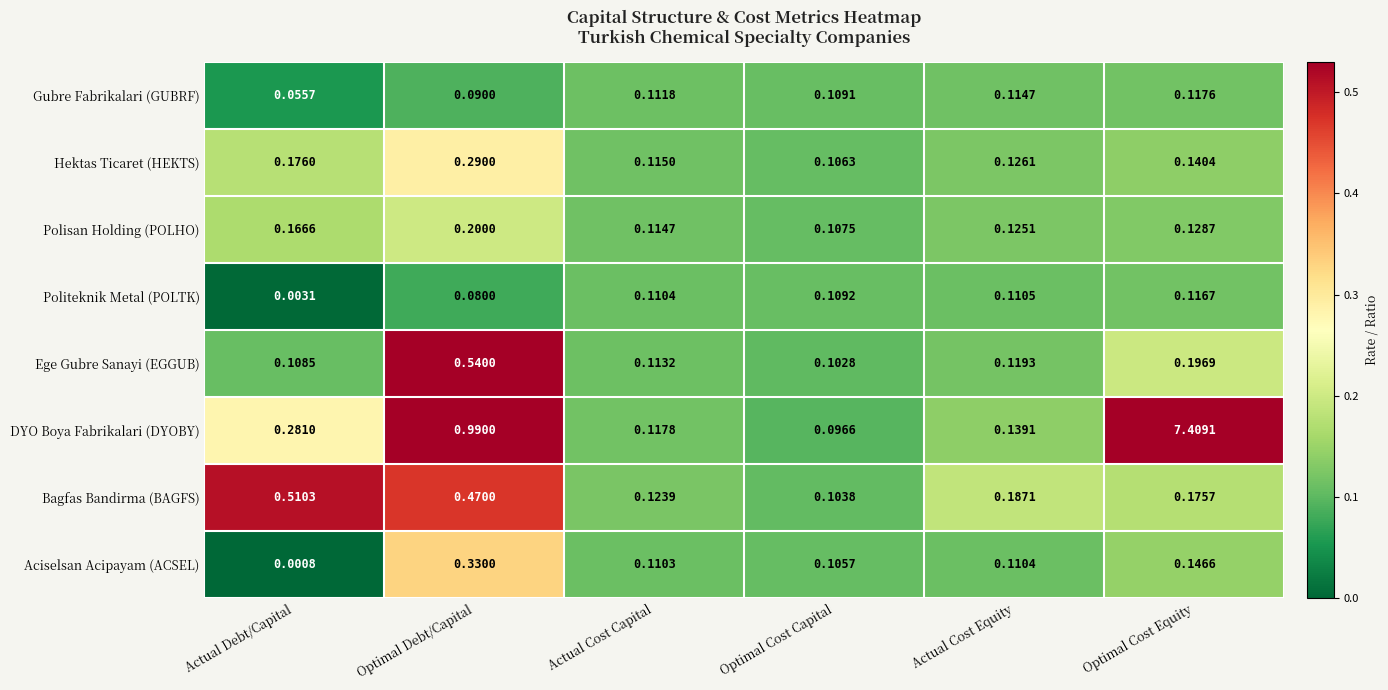

Between Optimal Debt/Capital and Optimal Cost Equity, which series saw the biggest shift?

DYO Boya Fabrikalari (DYOBY)